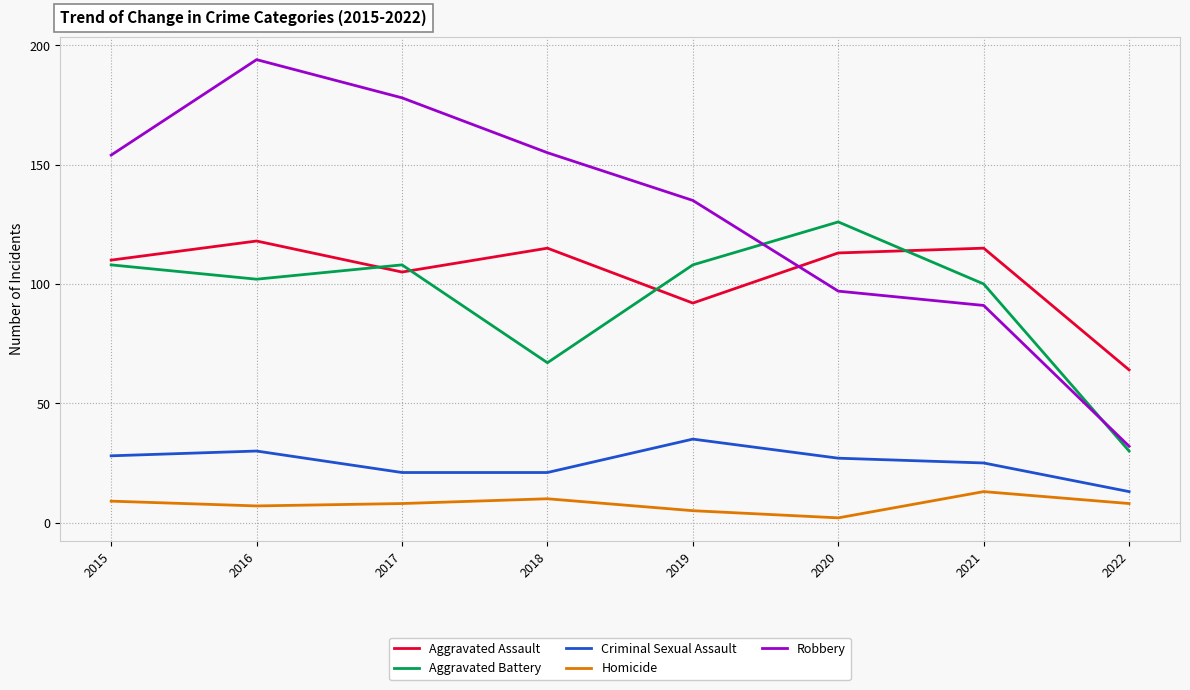

Which series changed the most between 2017 and 2019?

Robbery